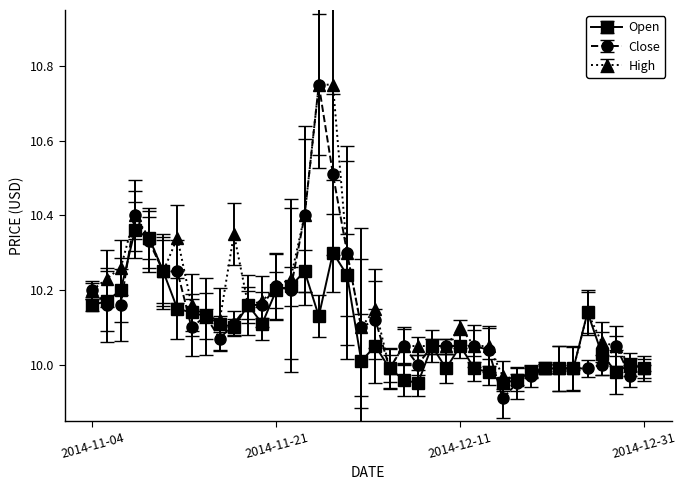

How many lines are shown in the chart?

3